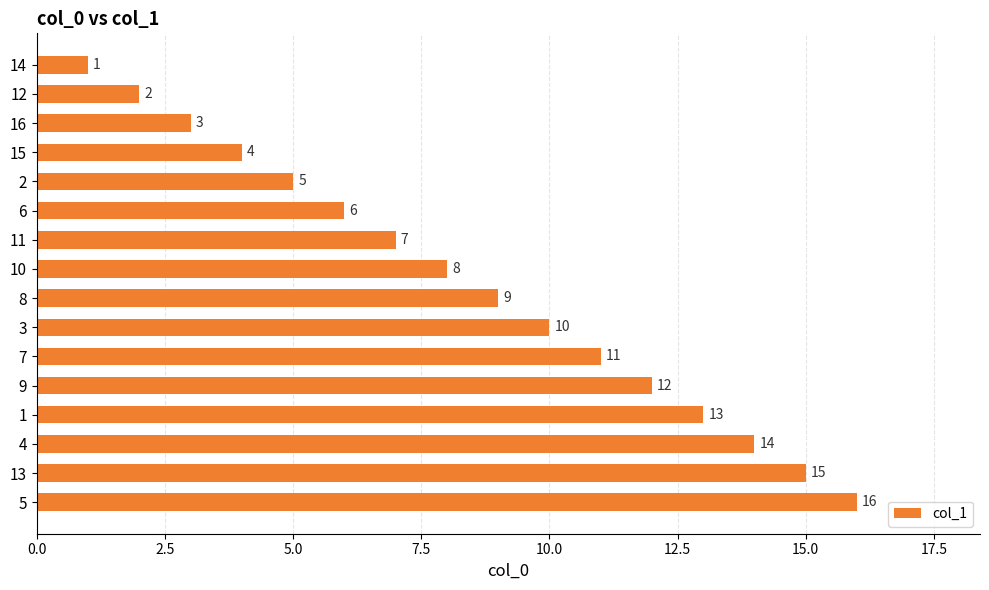

What is the label of the 15th bar from the bottom?

12